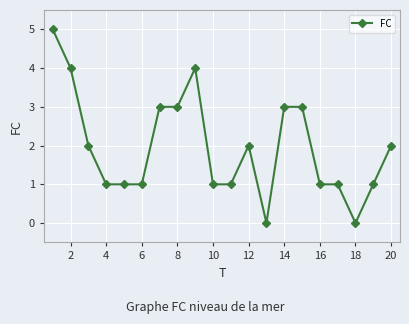

What is the value of the 20th point from the left?

2